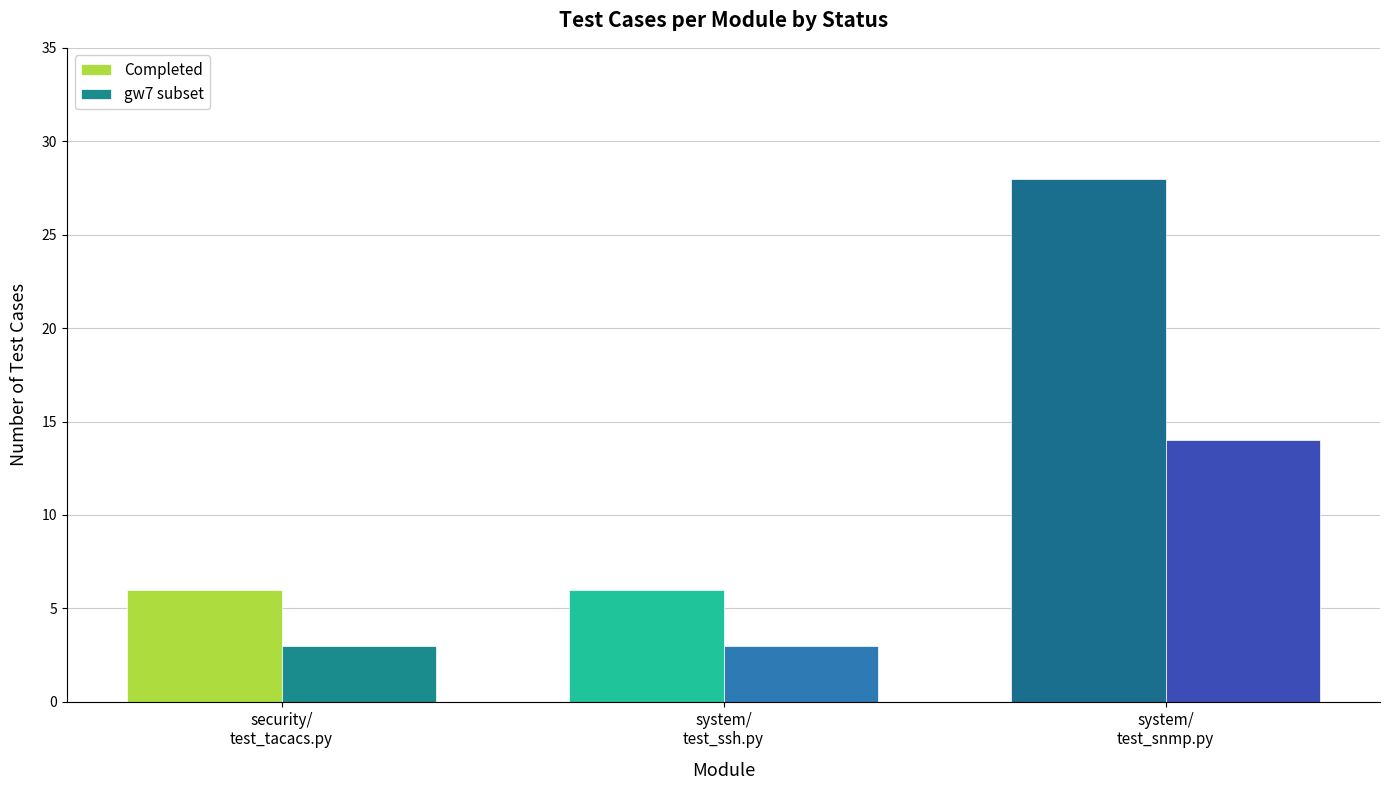

What is the difference between the maximum and minimum values in the Completed series?

22